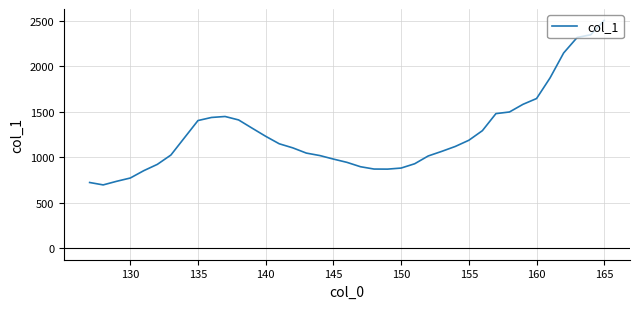

What is the maximum value shown in the chart?

2505.4